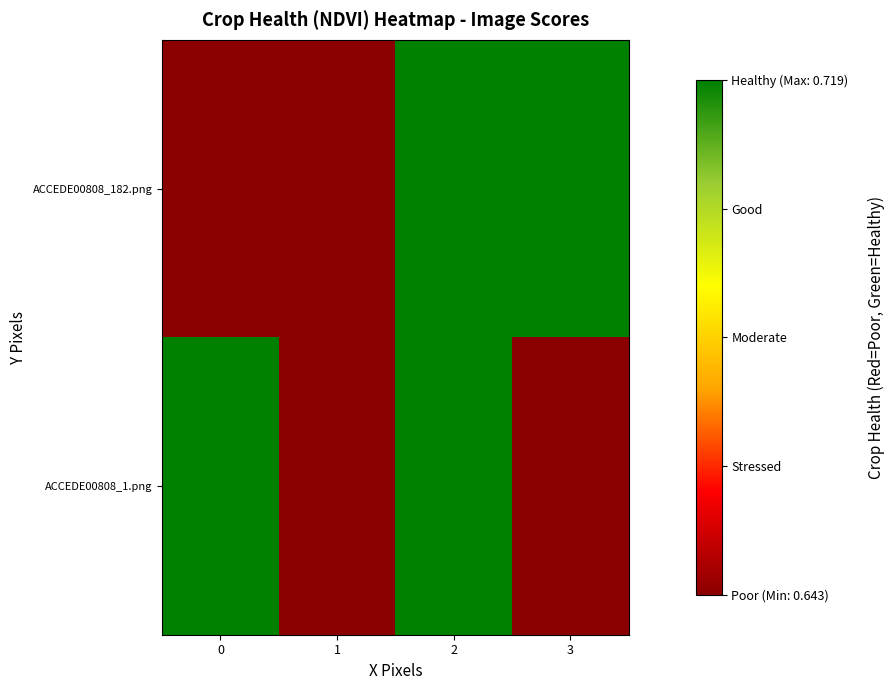

Reading left to right, list all the values displayed in this chart.

ACCEDE00808_182.png: 0=0.6	1=0.6	2=0.7	3=0.7
ACCEDE00808_1.png: 0=0.7	1=0.6	2=0.7	3=0.6